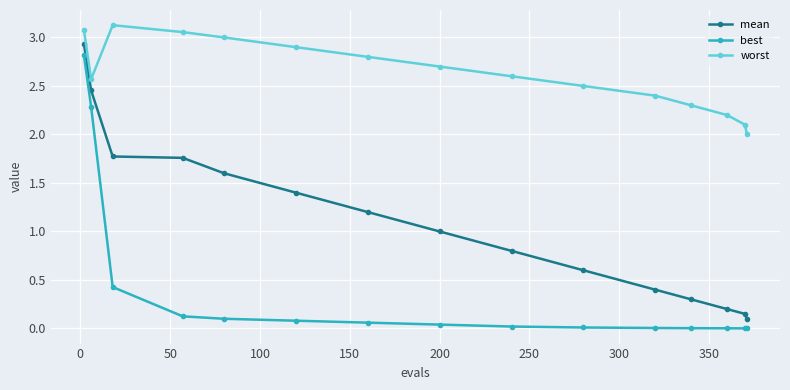

List the series in order of their overall mean, lowest first.

best, mean, worst